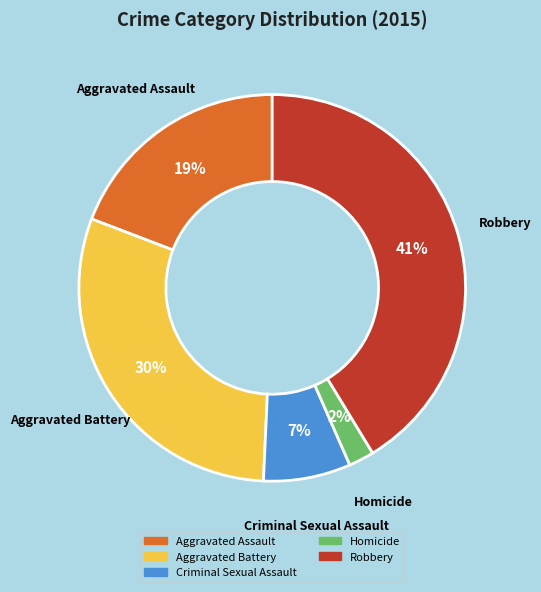

To the nearest percent, what percentage of the pie is Homicide?

2%